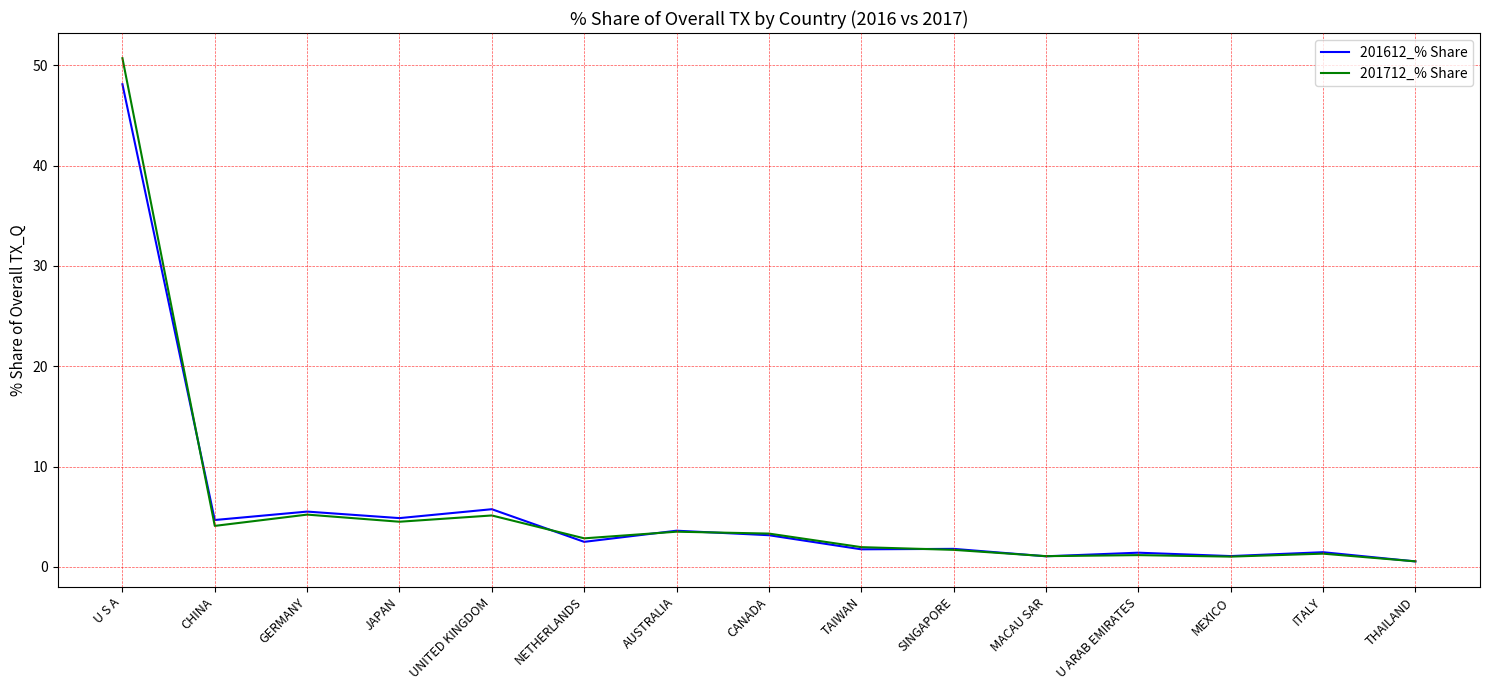

How many lines are shown in the chart?

2